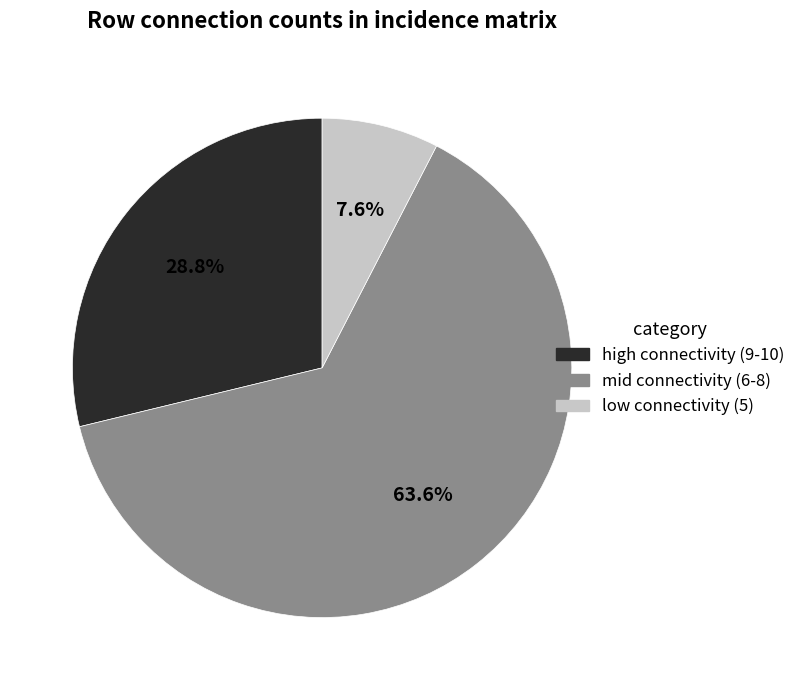

Does any single category account for the majority?

Yes